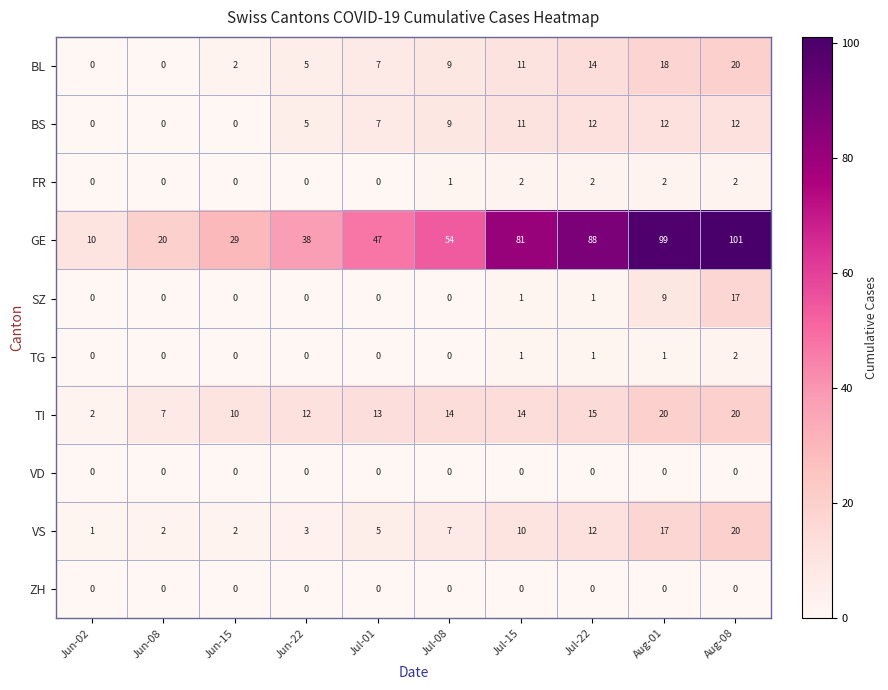

What is the average value of the VS series?

8